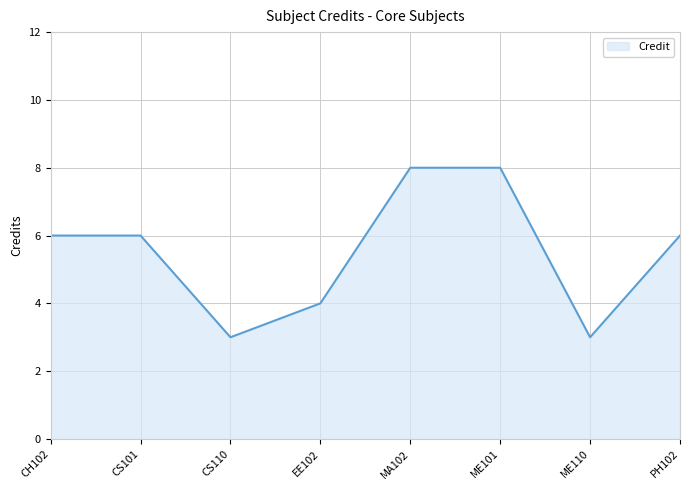

Is it true that the value at ME101 is 14?

False